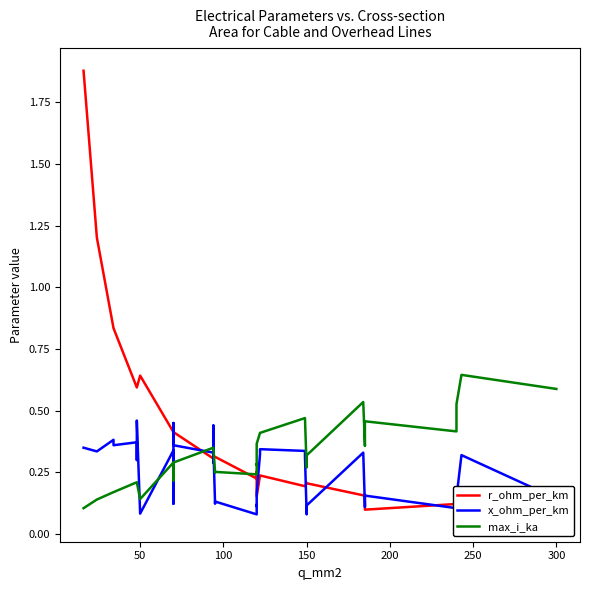

Rank the series by their maximum value, from highest to lowest.

r_ohm_per_km, max_i_ka, x_ohm_per_km